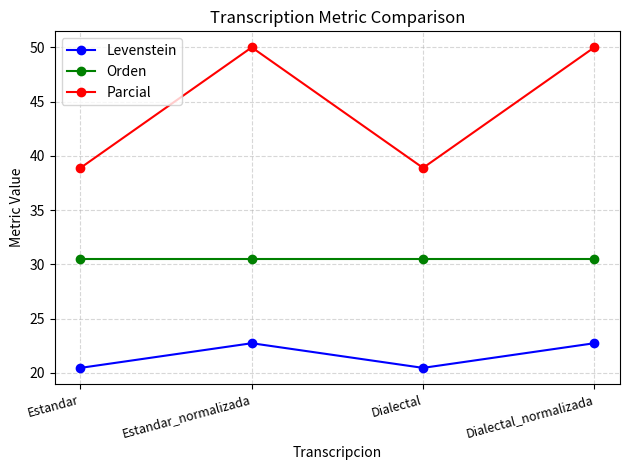

List the series in order of their overall mean, highest first.

Parcial, Orden, Levenstein